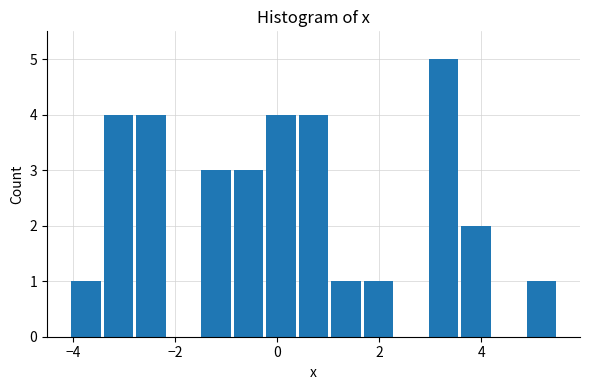

Read against the x-axis, roughly where is the centre of the tallest bar?

3.2